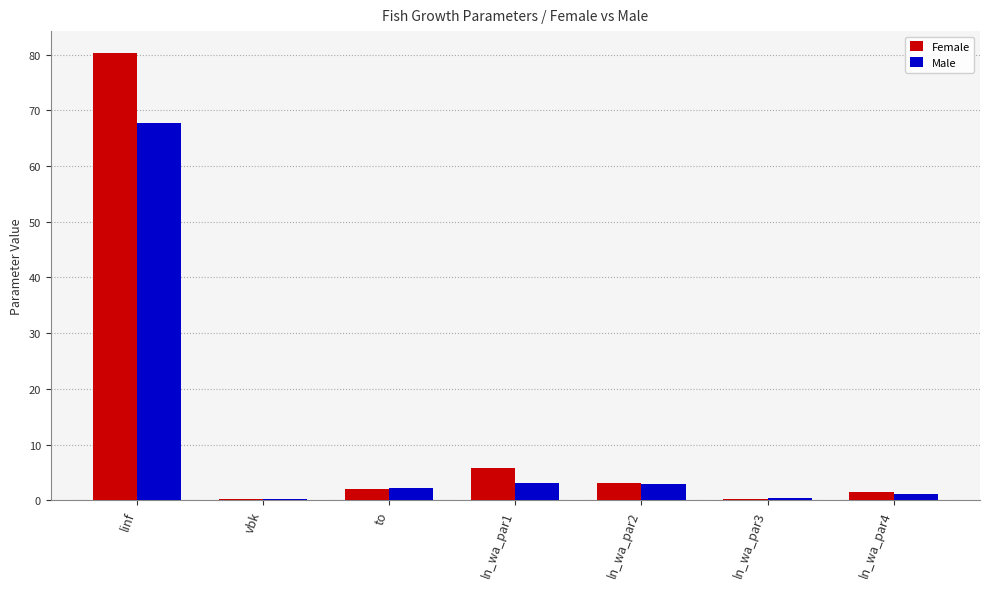

At which category does the chart reach its peak across all series?

linf